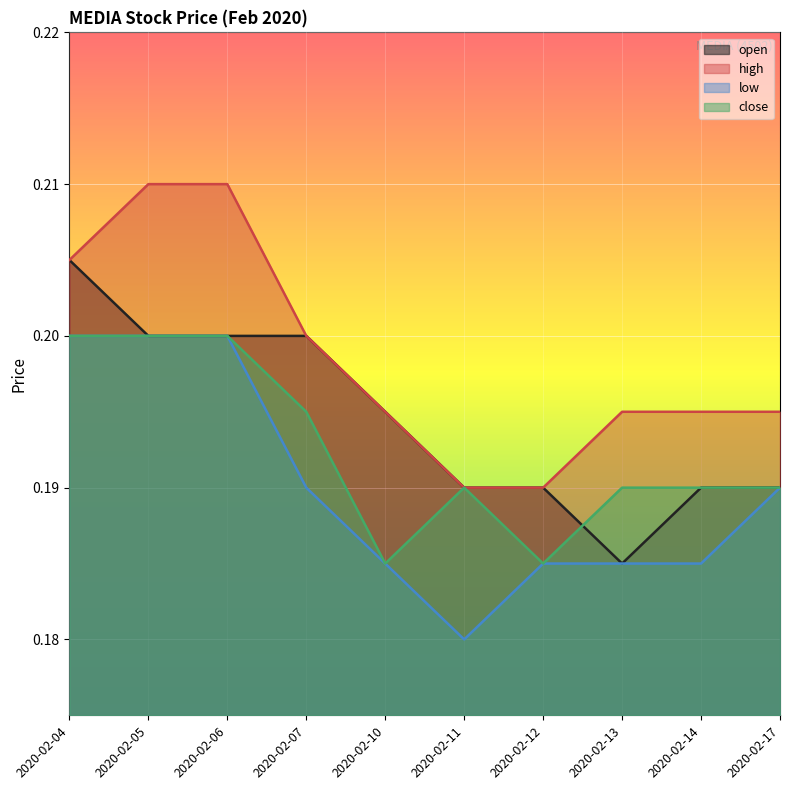

Reading left to right, what are all the values shown in this chart?

open: 0.2	0.2	0.2	0.2	0.2	0.2	0.2	0.2	0.2	0.2
high: 0.2	0.2	0.2	0.2	0.2	0.2	0.2	0.2	0.2	0.2
low: 0.2	0.2	0.2	0.2	0.2	0.2	0.2	0.2	0.2	0.2
close: 0.2	0.2	0.2	0.2	0.2	0.2	0.2	0.2	0.2	0.2